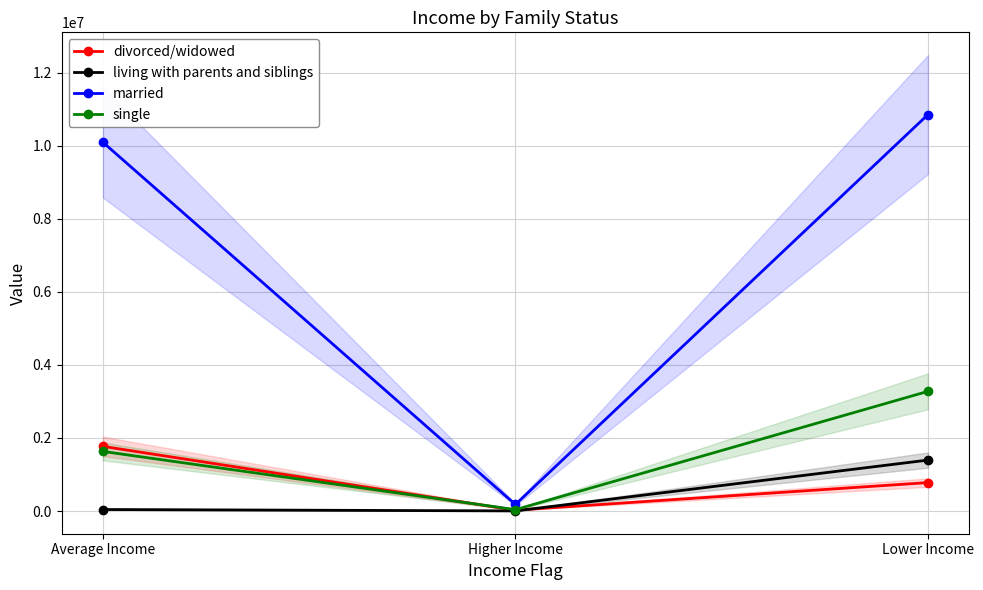

Which series has the widest spread of values?

married